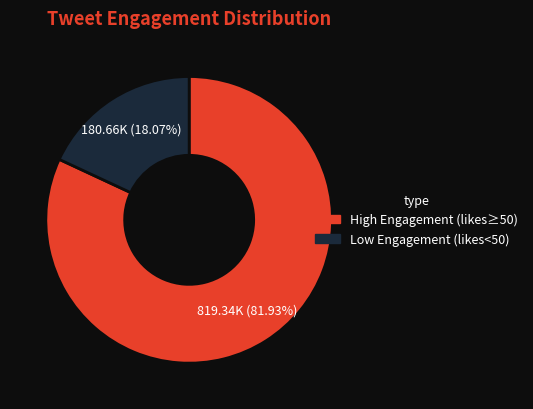

Between High Engagement (likes≥50) and Low Engagement (likes<50), which is larger?

High Engagement (likes≥50)